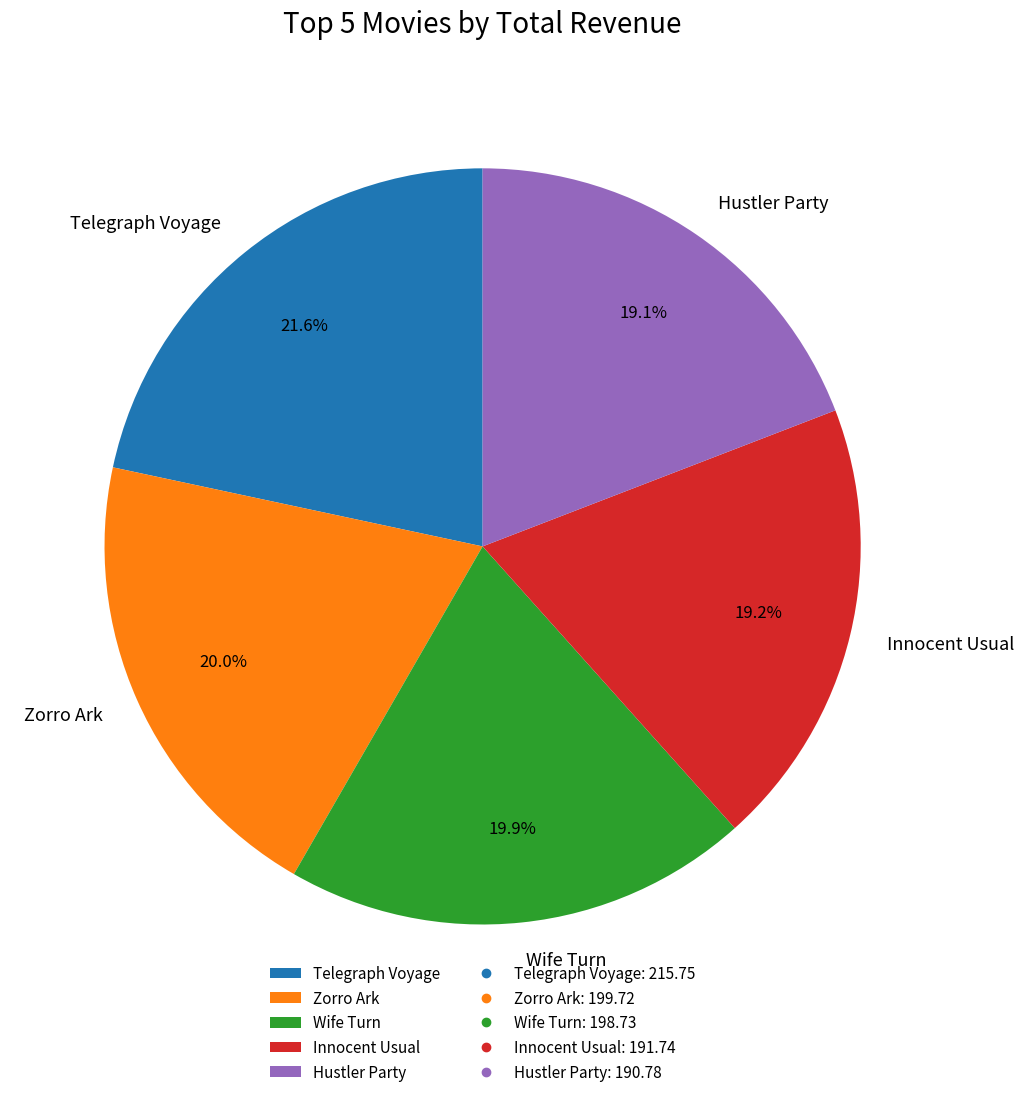

What percentage do Telegraph Voyage and Wife Turn together represent?

41.6%